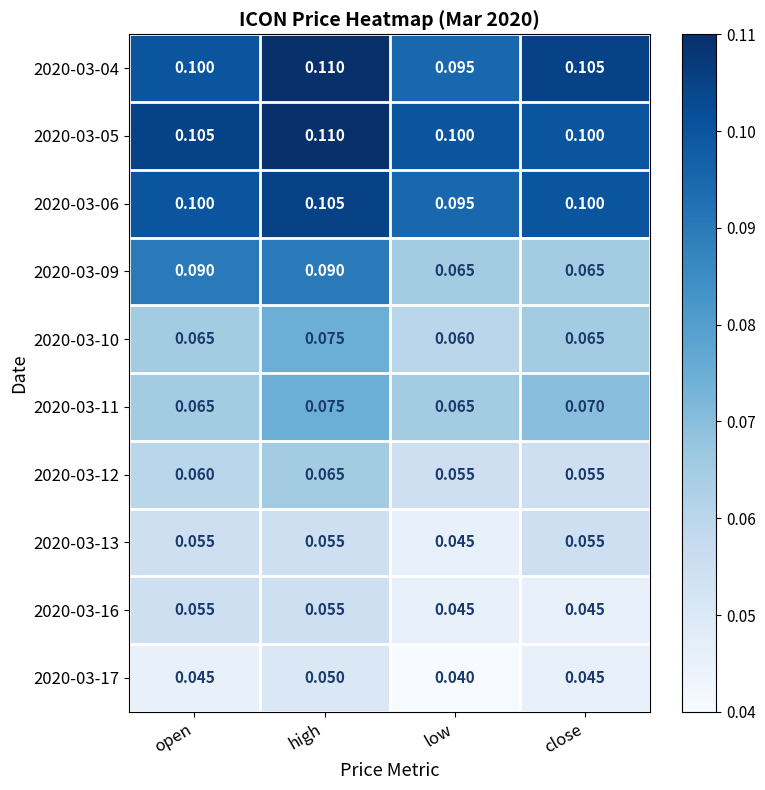

Which category has the highest value in the 2020-03-11 series?

high